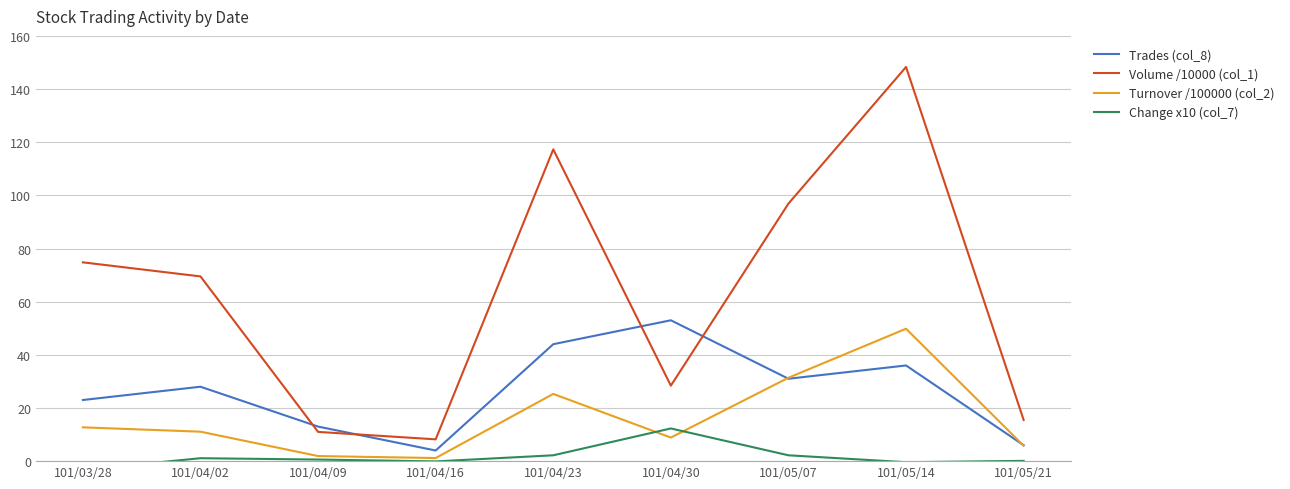

Reading right to left, list all the values displayed in this chart.

Trades (col_8): 101/05/21=6.0	101/05/14=36.0	101/05/07=31.0	101/04/30=53.0	101/04/23=44.0	101/04/16=4.0	101/04/09=13.0	101/04/02=28.0	101/03/28=23.0
Volume /10000 (col_1): 101/05/21=15.5	101/05/14=148.3	101/05/07=96.9	101/04/30=28.4	101/04/23=117.3	101/04/16=8.2	101/04/09=11.0	101/04/02=69.5	101/03/28=74.8
Turnover /100000 (col_2): 101/05/21=5.8	101/05/14=49.8	101/05/07=31.4	101/04/30=8.9	101/04/23=25.3	101/04/16=1.2	101/04/09=1.9	101/04/02=11.1	101/03/28=12.7
Change x10 (col_7): 101/05/21=0.1	101/05/14=-0.4	101/05/07=2.2	101/04/30=12.3	101/04/23=2.2	101/04/16=-0.1	101/04/09=0.6	101/04/02=1.1	101/03/28=-3.2